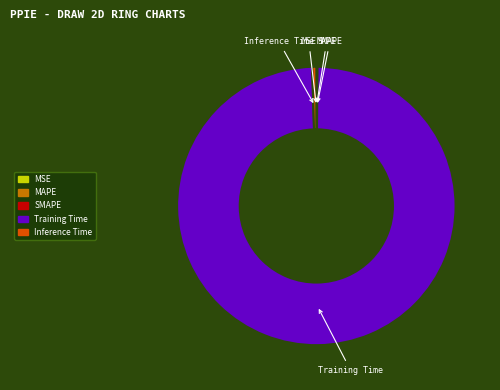

Which category has the biggest portion of the pie?

Training Time